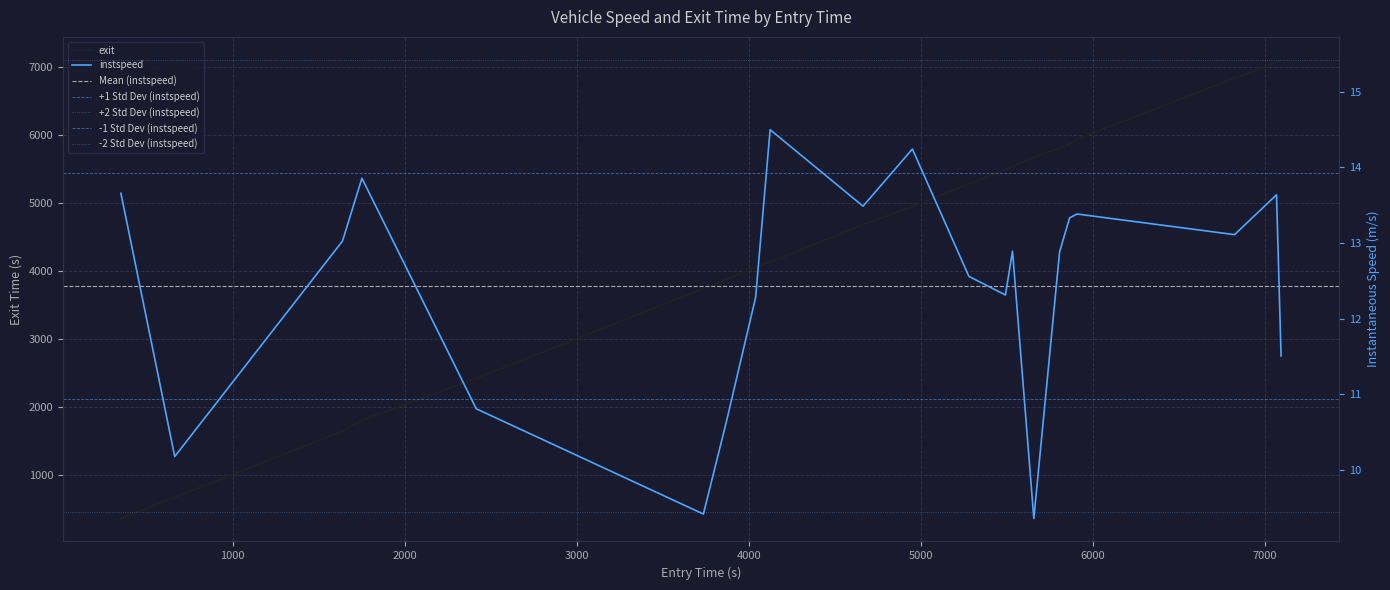

Is this an area chart (filled region under the line)?

No